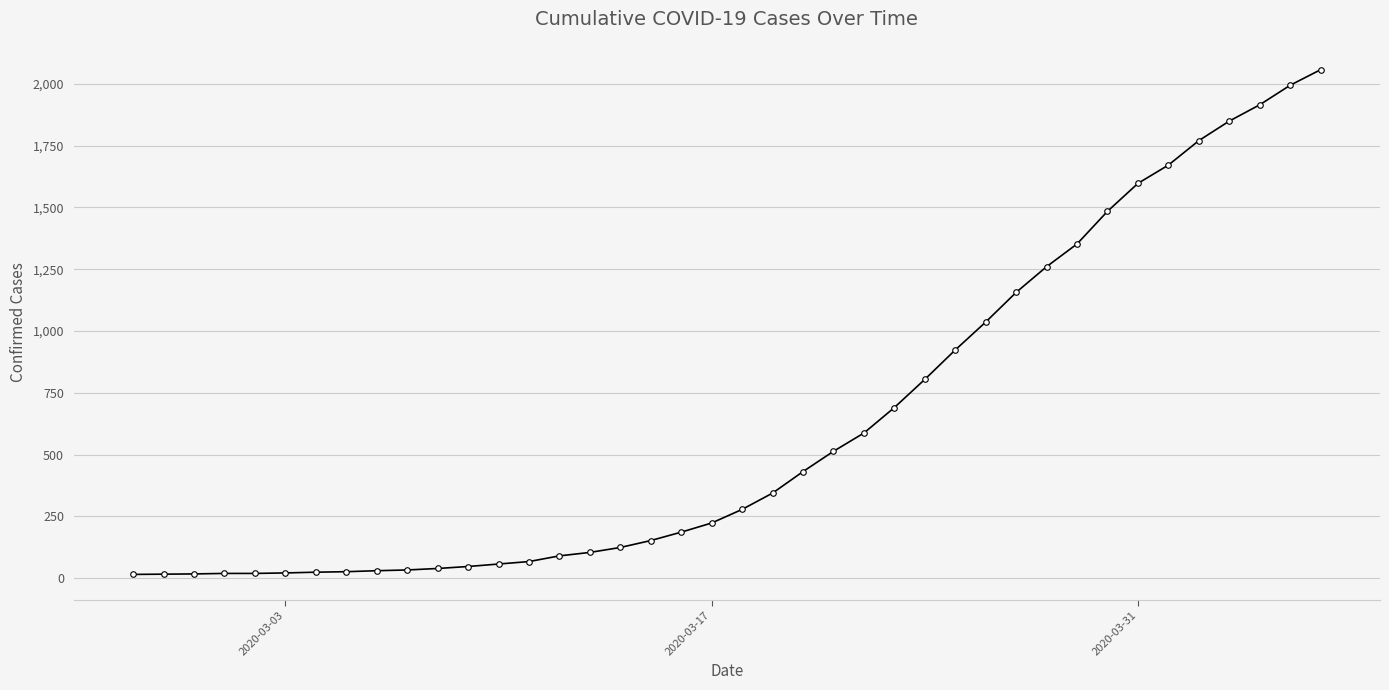

What is the maximum value shown in the chart?

2057